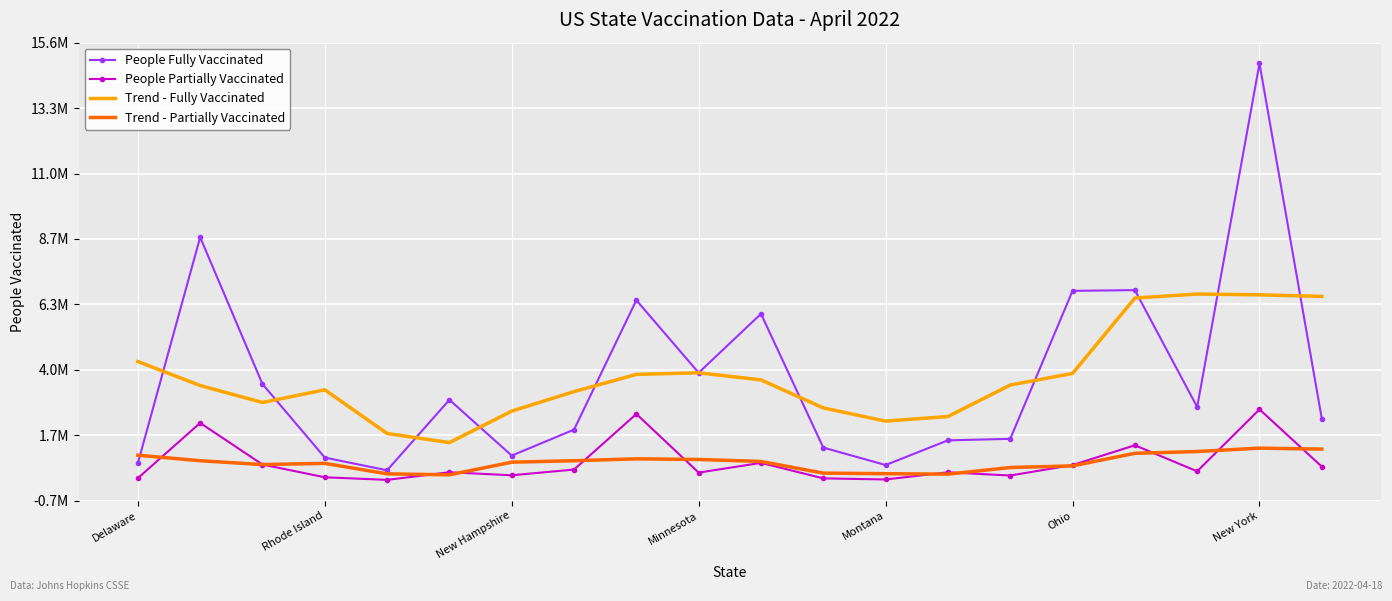

True or false: Trend - Partially Vaccinated and Trend - Fully Vaccinated cross at least once.

False